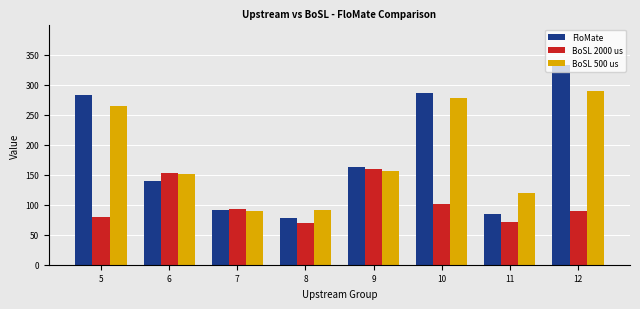

Is it true that BoSL 500 us equals 249.4 at 9?

False